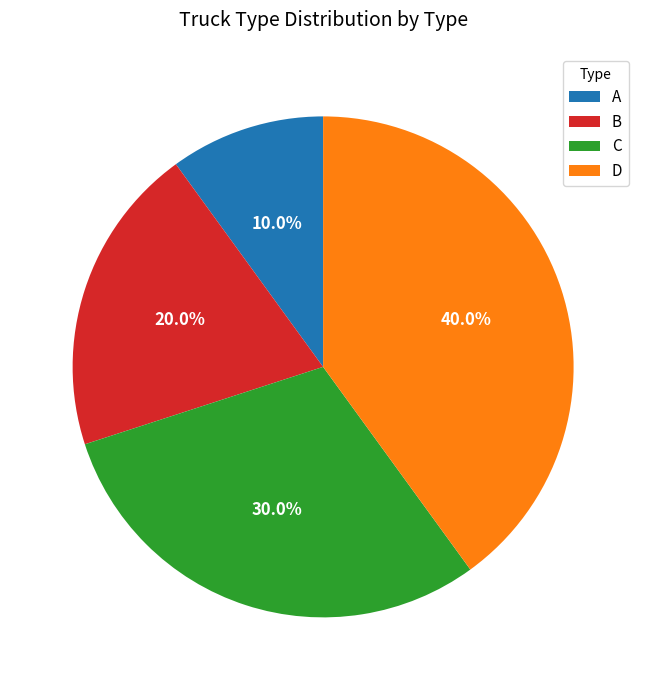

To the nearest percent, what is the difference between the largest and smallest slice percentages?

30%